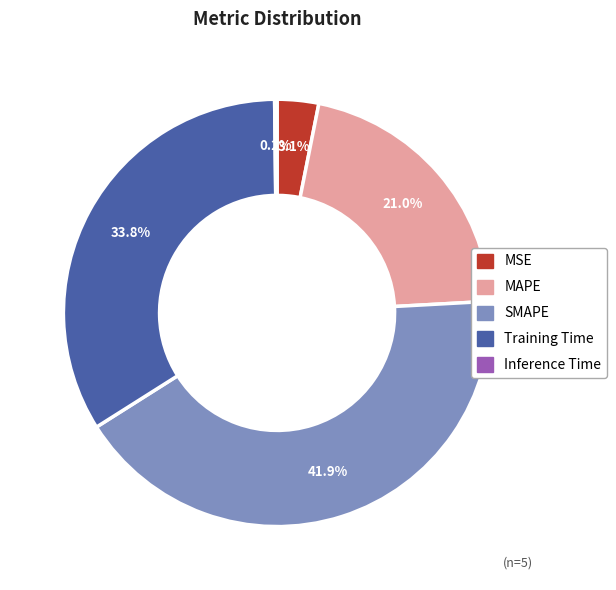

What is the total percentage of Training Time and MAPE?

54.8%